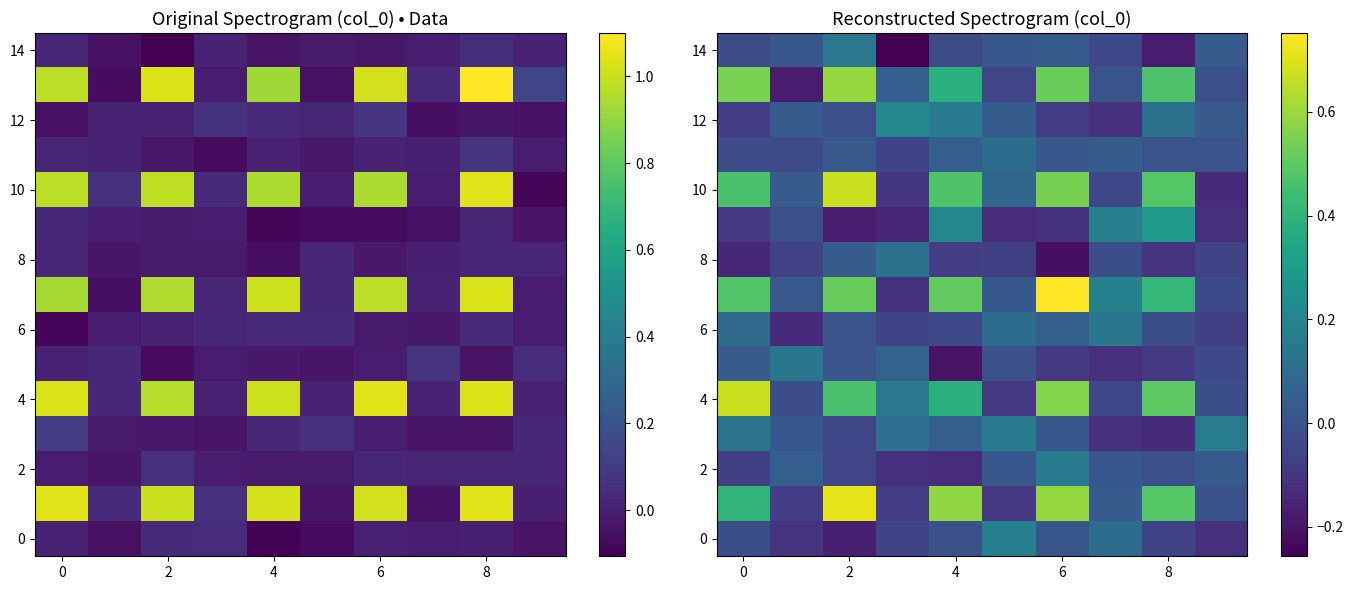

What is the minimum value shown in the chart?

-0.3